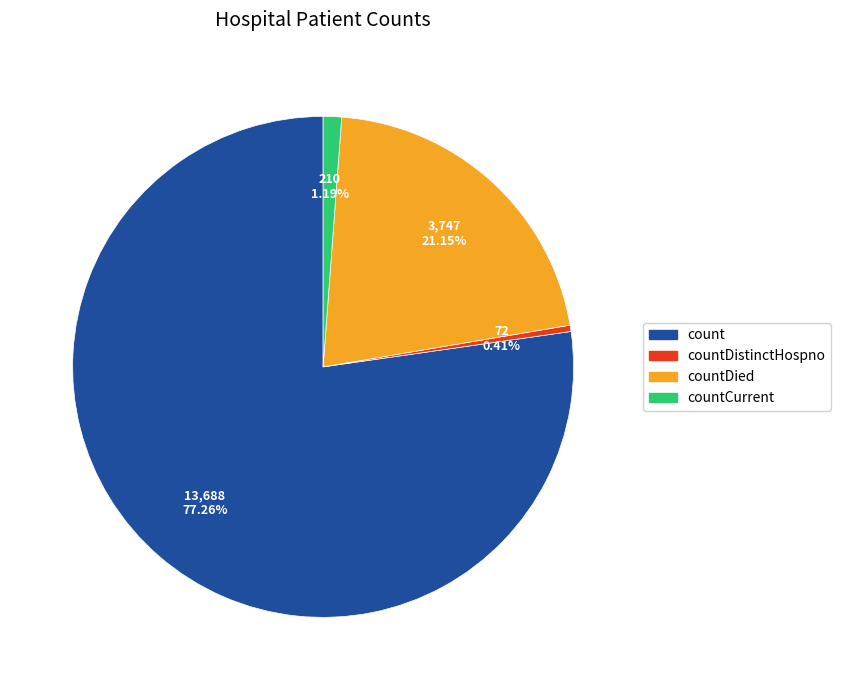

Does any single category account for the majority?

Yes